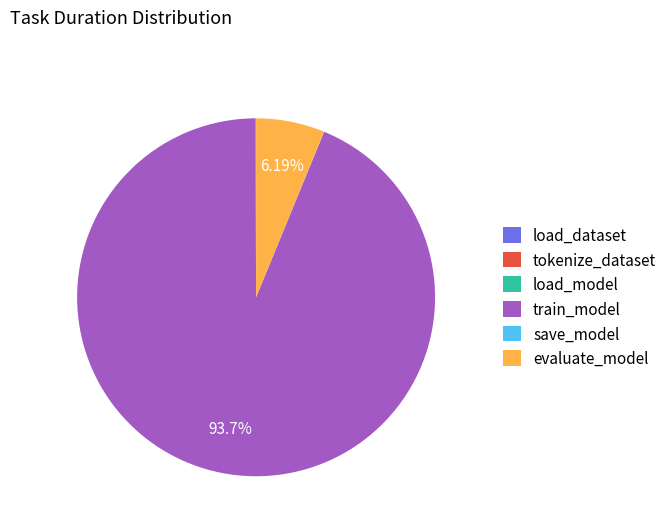

Which category has the biggest portion of the pie?

train_model